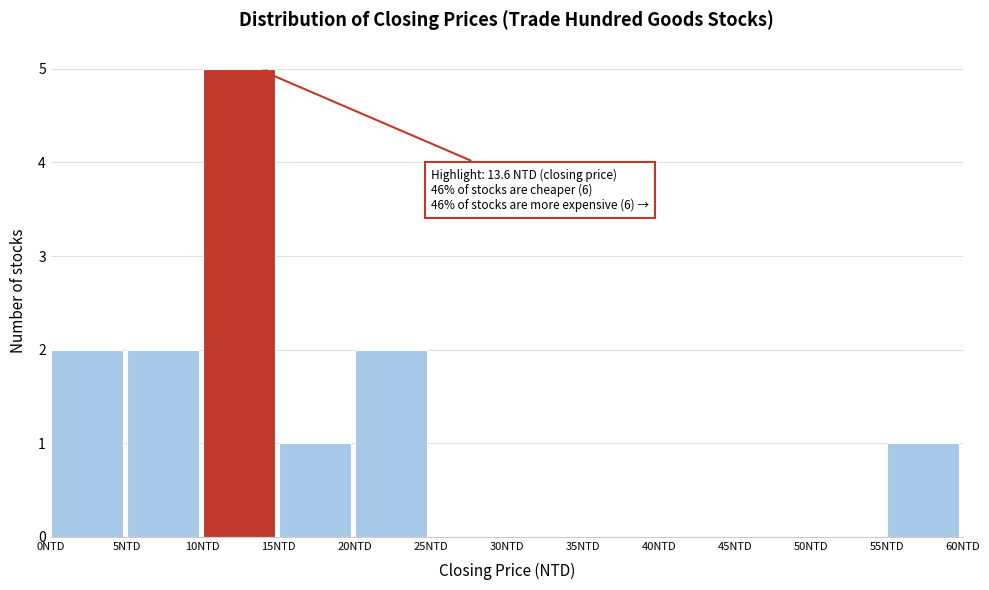

Over which range of the x-axis is the bar tallest?

10 to 15